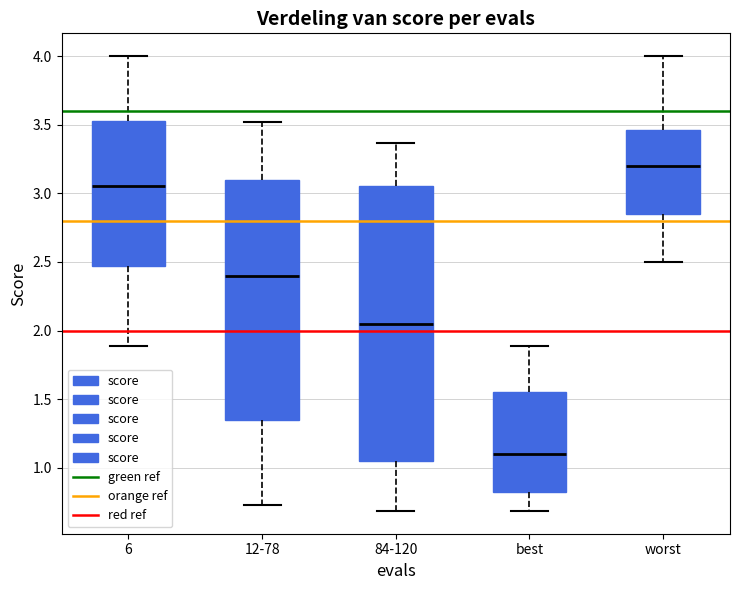

Reading left to right, transcribe this box plot: for each box, give where its median line is, the range the box spans, and where its two whiskers end, as read against the y-axis. The values are not printed on the chart, so give them approximately, as read against the axis.

6: median 3.05, box 2.45 to 3.55, whiskers 1.90 to 4.00
12-78: median 2.40, box 1.35 to 3.10, whiskers 0.75 to 3.50
84-120: median 2.05, box 1.05 to 3.05, whiskers 0.70 to 3.35
best: median 1.10, box 0.85 to 1.55, whiskers 0.70 to 1.90
worst: median 3.20, box 2.85 to 3.45, whiskers 2.50 to 4.00